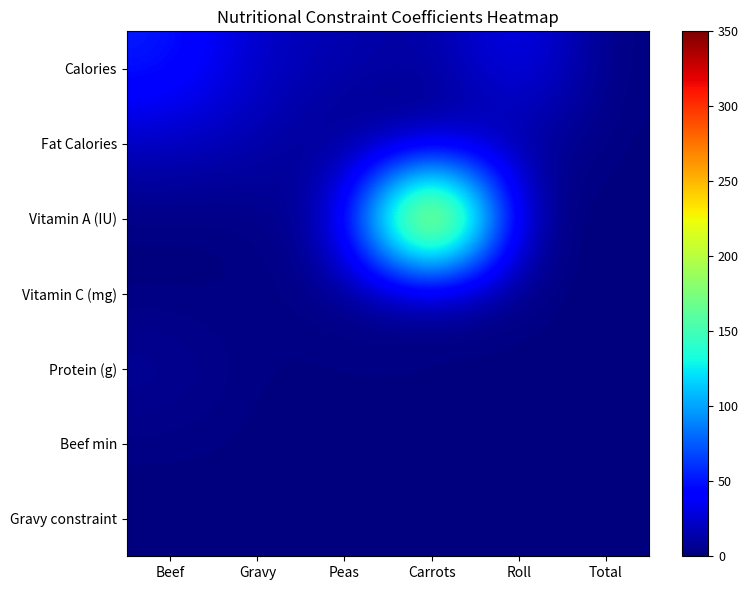

Rank the series by their maximum value, from lowest to highest.

Beef min, Gravy constraint, Vitamin C (mg), Protein (g), Fat Calories, Calories, Vitamin A (IU)